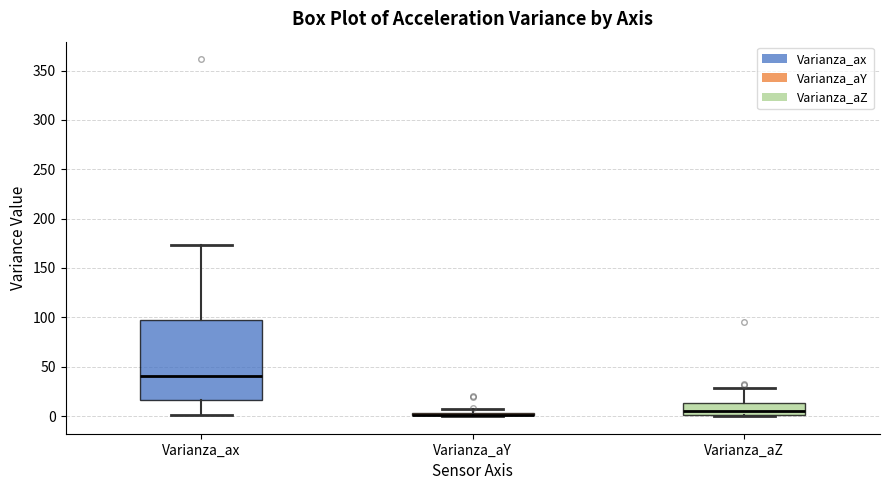

Where is the lower edge of the box for Varianza_ax on the y-axis? The values are not printed on the chart, so give them approximately, as read against the axis.

15